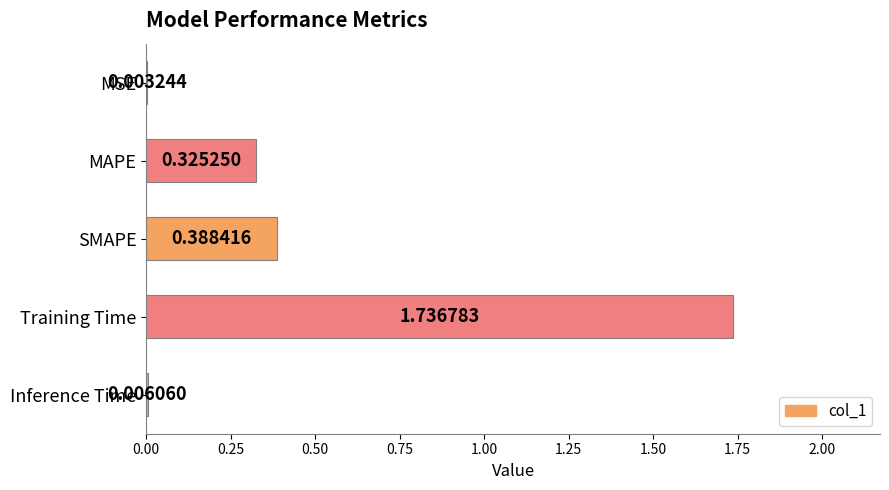

At which category does the chart reach its peak across all series?

Training Time